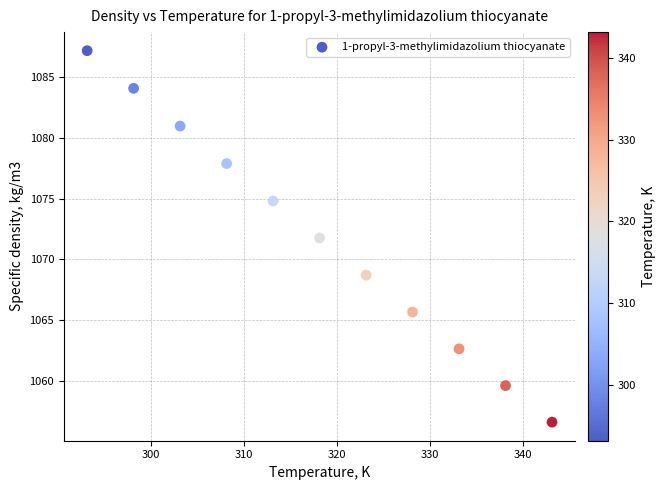

What Y value in the scatter plot is closest to 1071?

1071.8